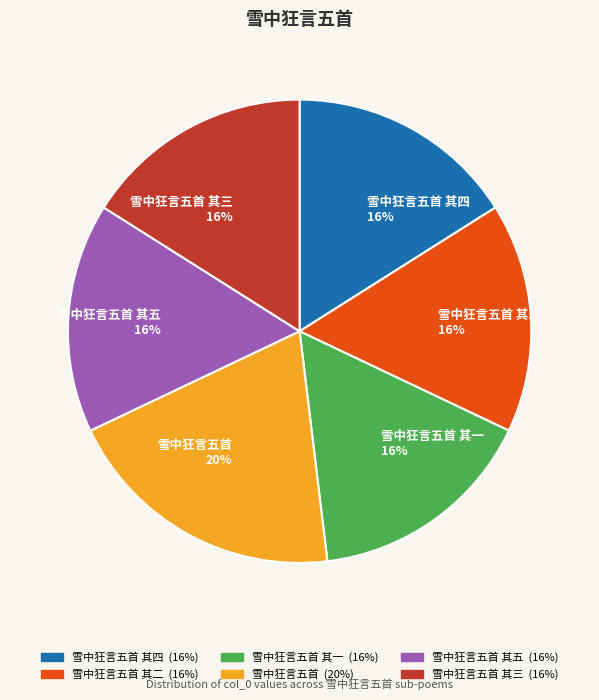

Is the sum of 雪中狂言五首 其二 16% and 雪中狂言五首 20% greater than half?

No